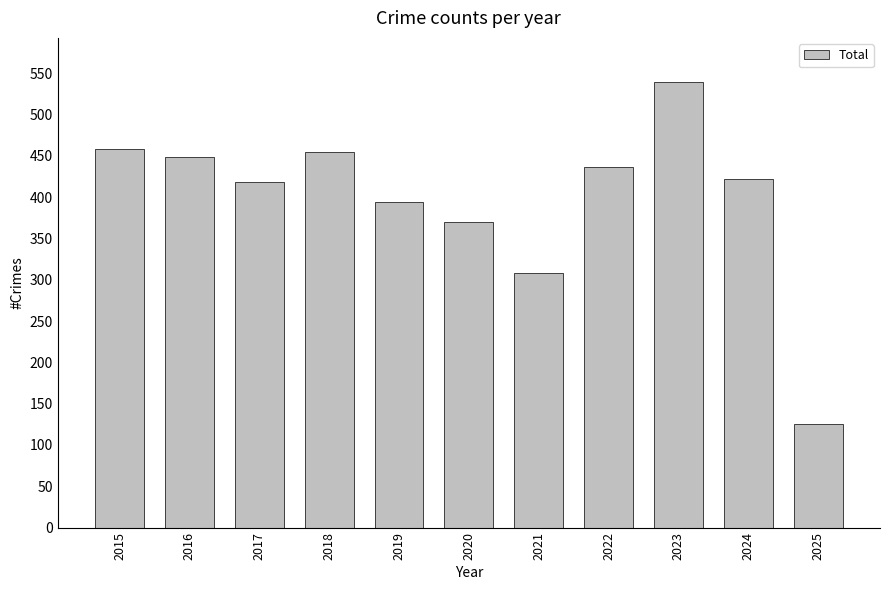

Where is the data nearest to the value 332?

2021